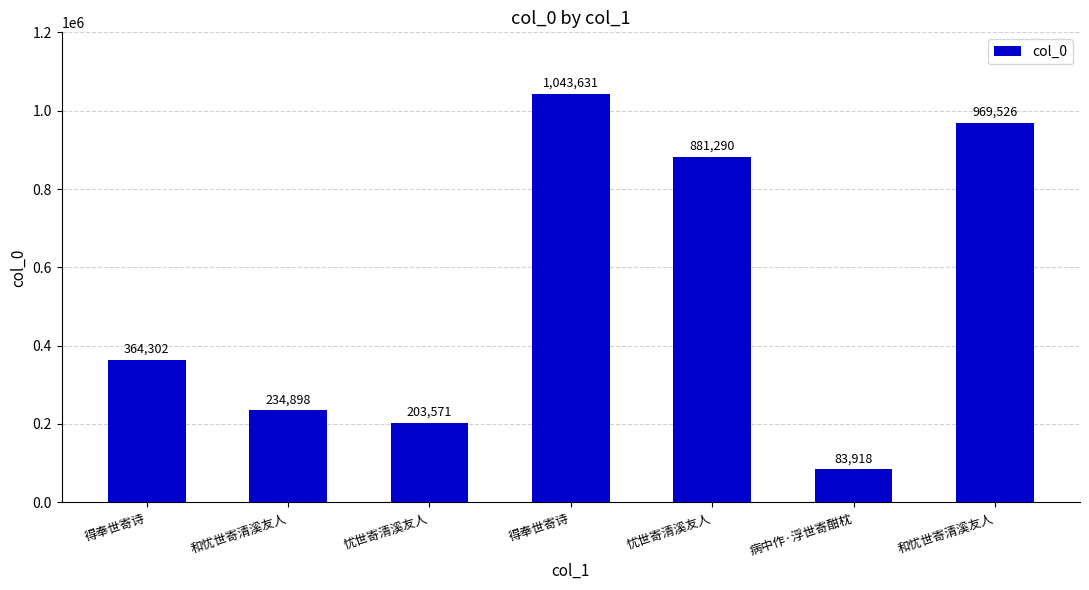

At which label does the data first exceed 364302?

得奉世寄诗